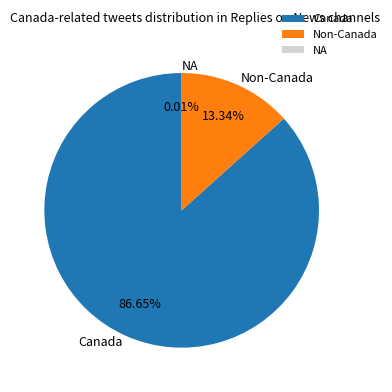

What is the largest slice in the pie chart?

Canada